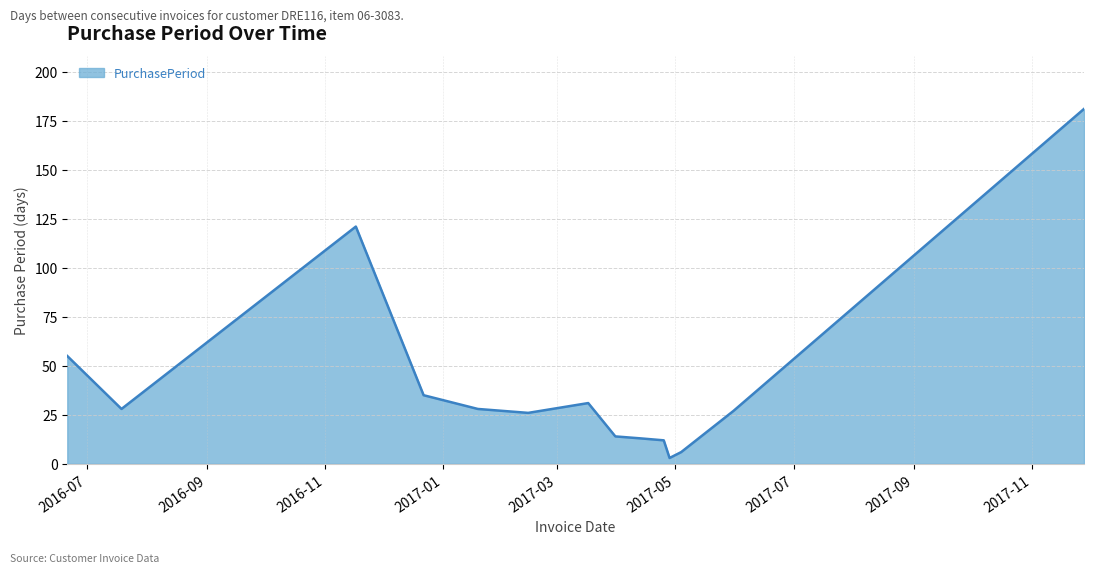

What is the greatest value displayed?

181